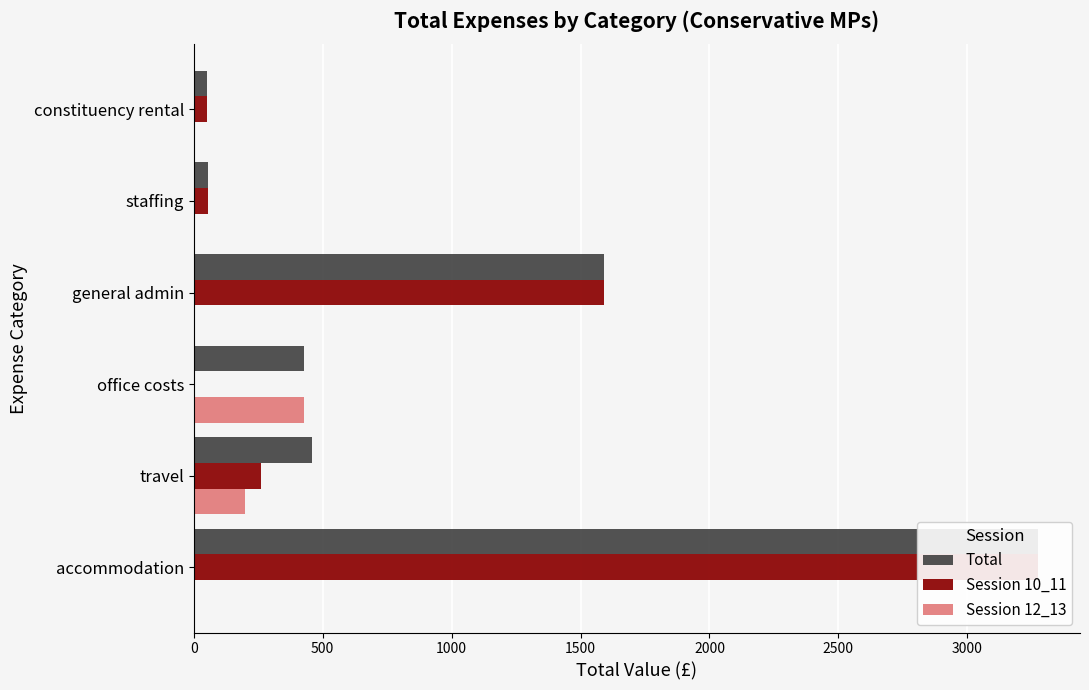

Which has a higher value, travel or staffing?

travel